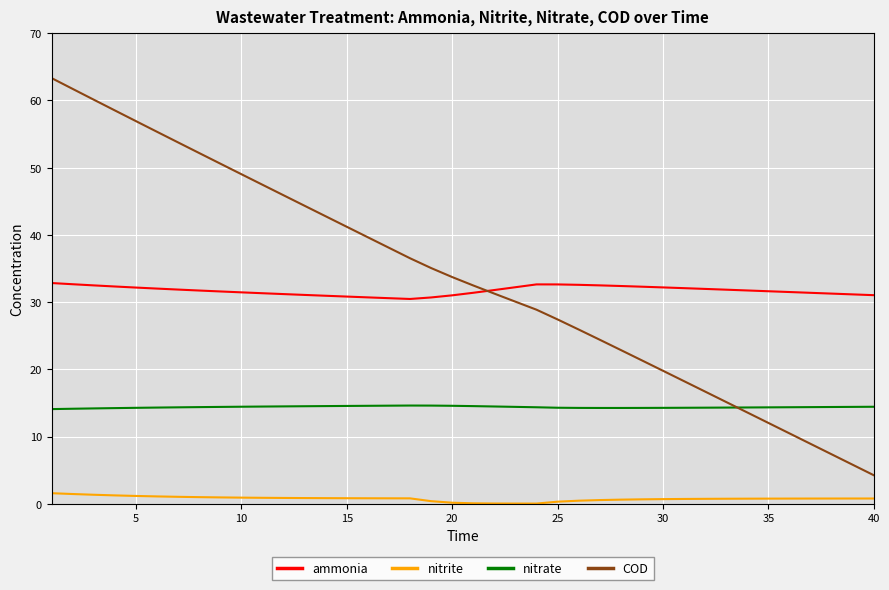

Which series has the largest range (max minus min)?

COD